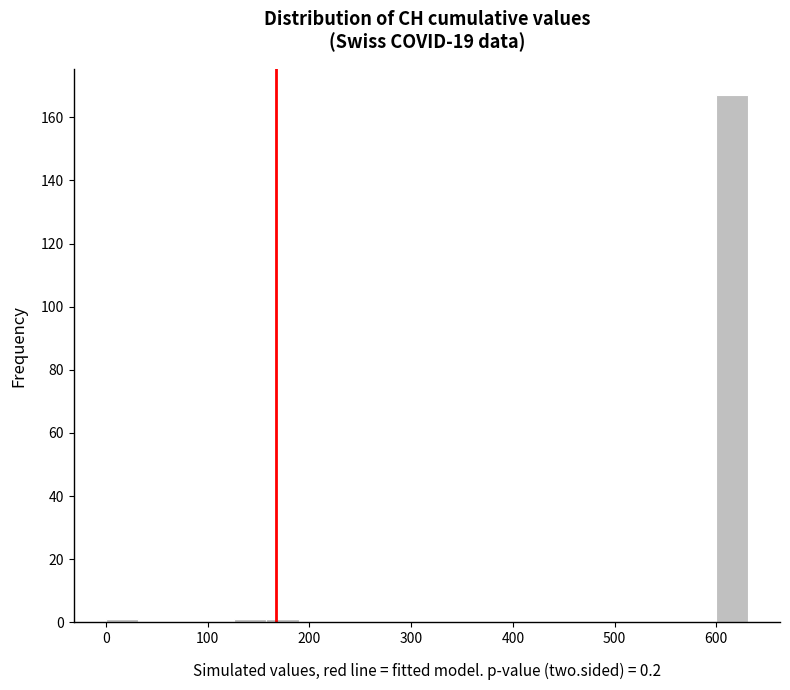

Around what value on the x-axis is the tallest bar? Give the approximate position of its centre, as read against the axis.

620